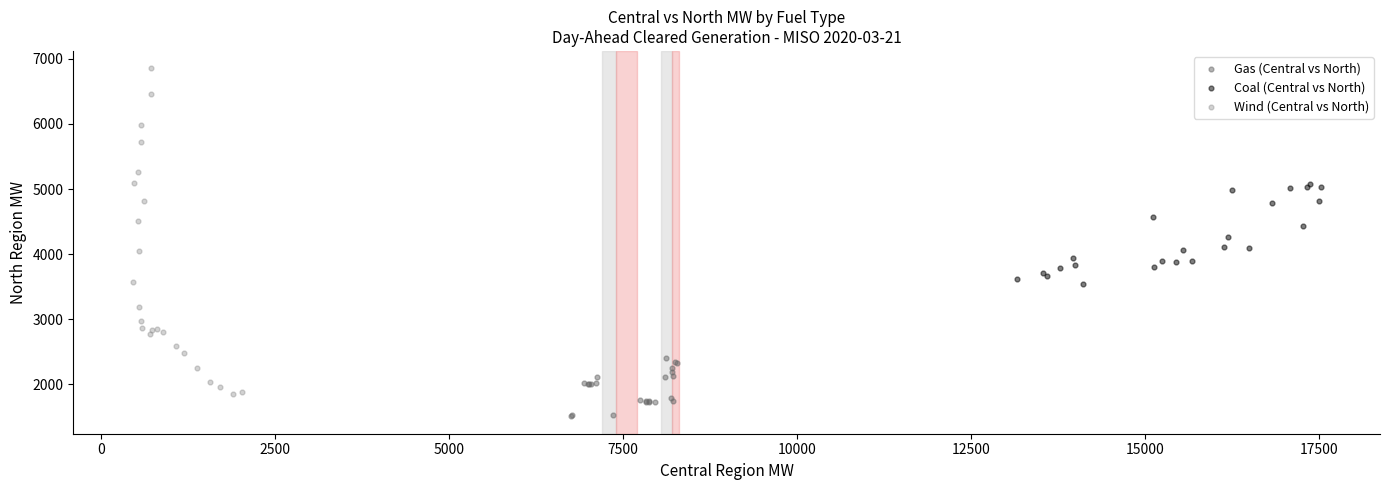

Which series reaches the minimum Y coordinate?

Gas (Central vs North)